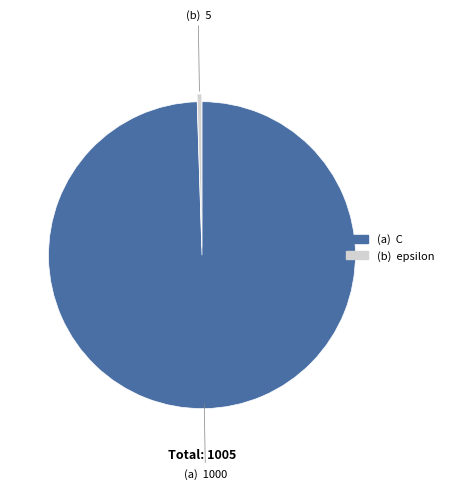

Does any single category account for the majority?

Yes